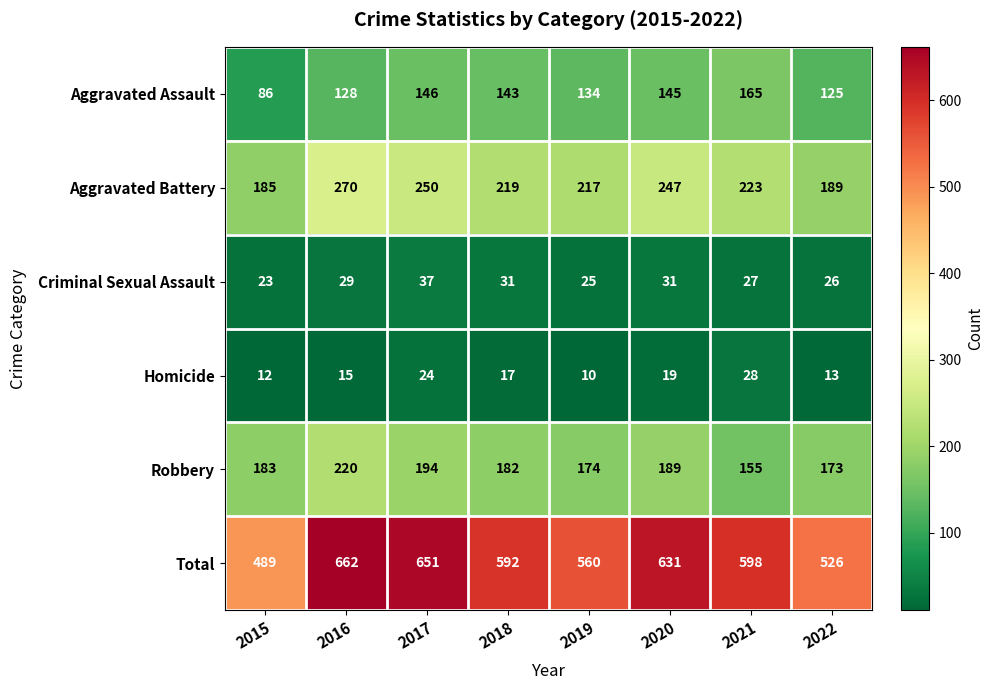

Which category has the lowest value across all series?

2019